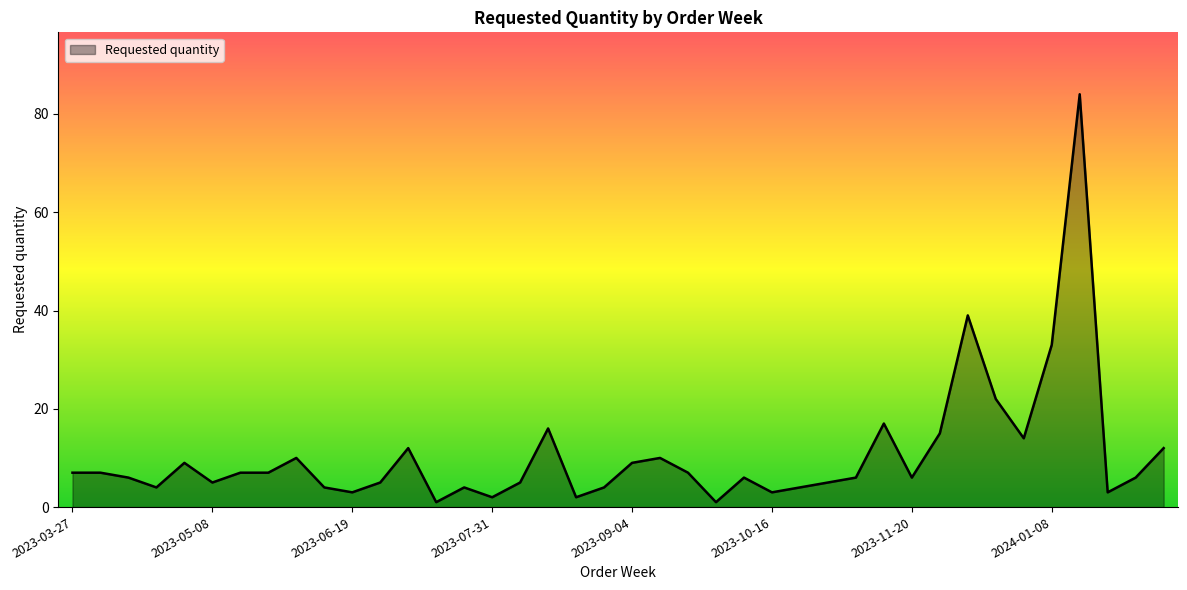

What is the maximum value shown in the chart?

84